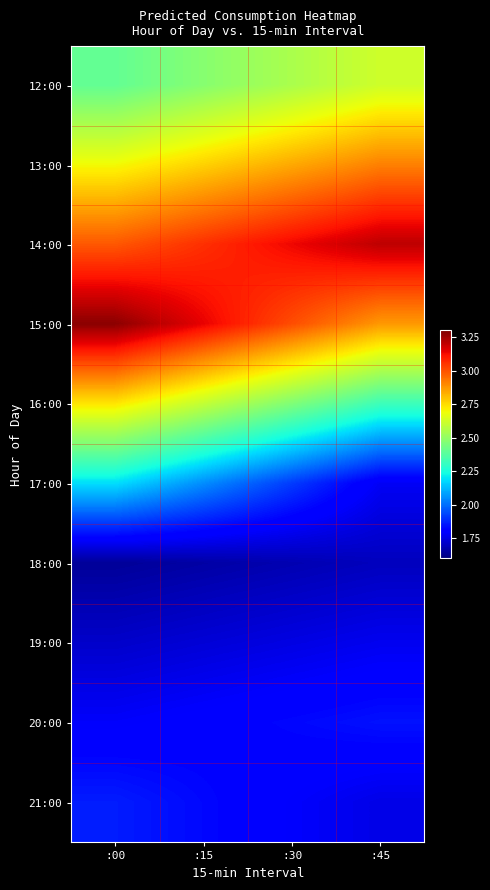

What is the difference between the highest and lowest values at :45?

1.5